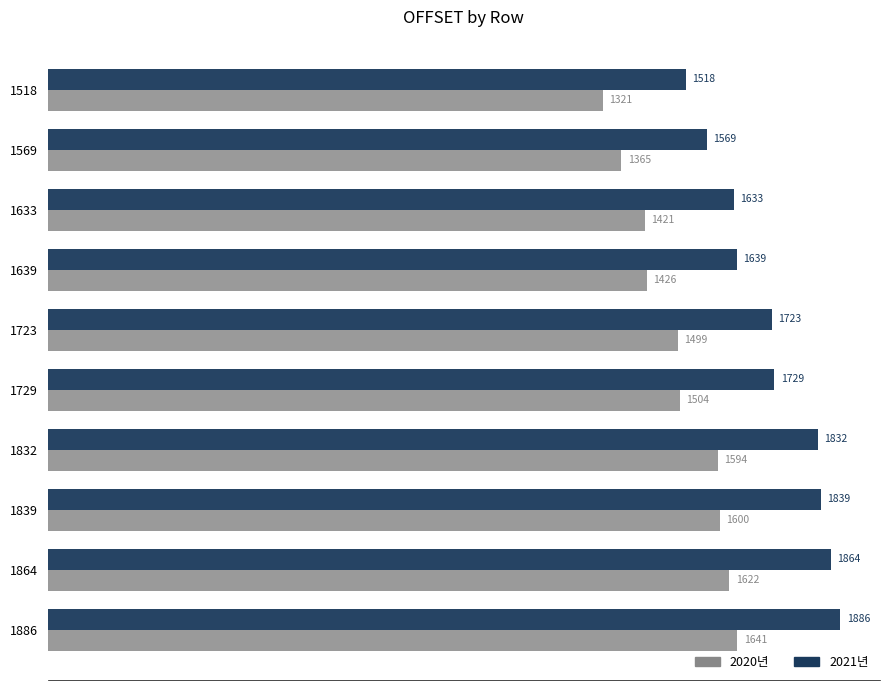

List the series in order of their peak value, highest first.

2021년, 2020년